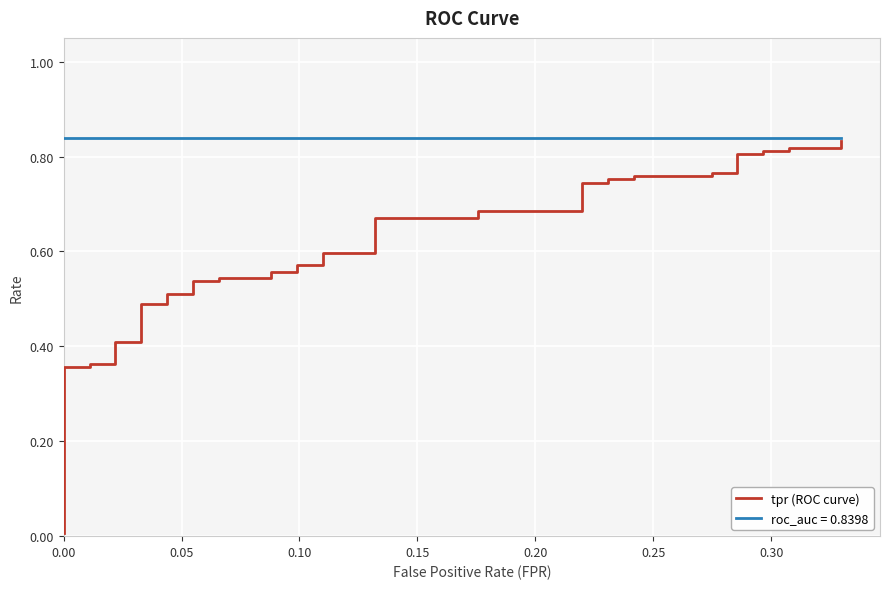

What is the value of the 36th point from the left?

0.8